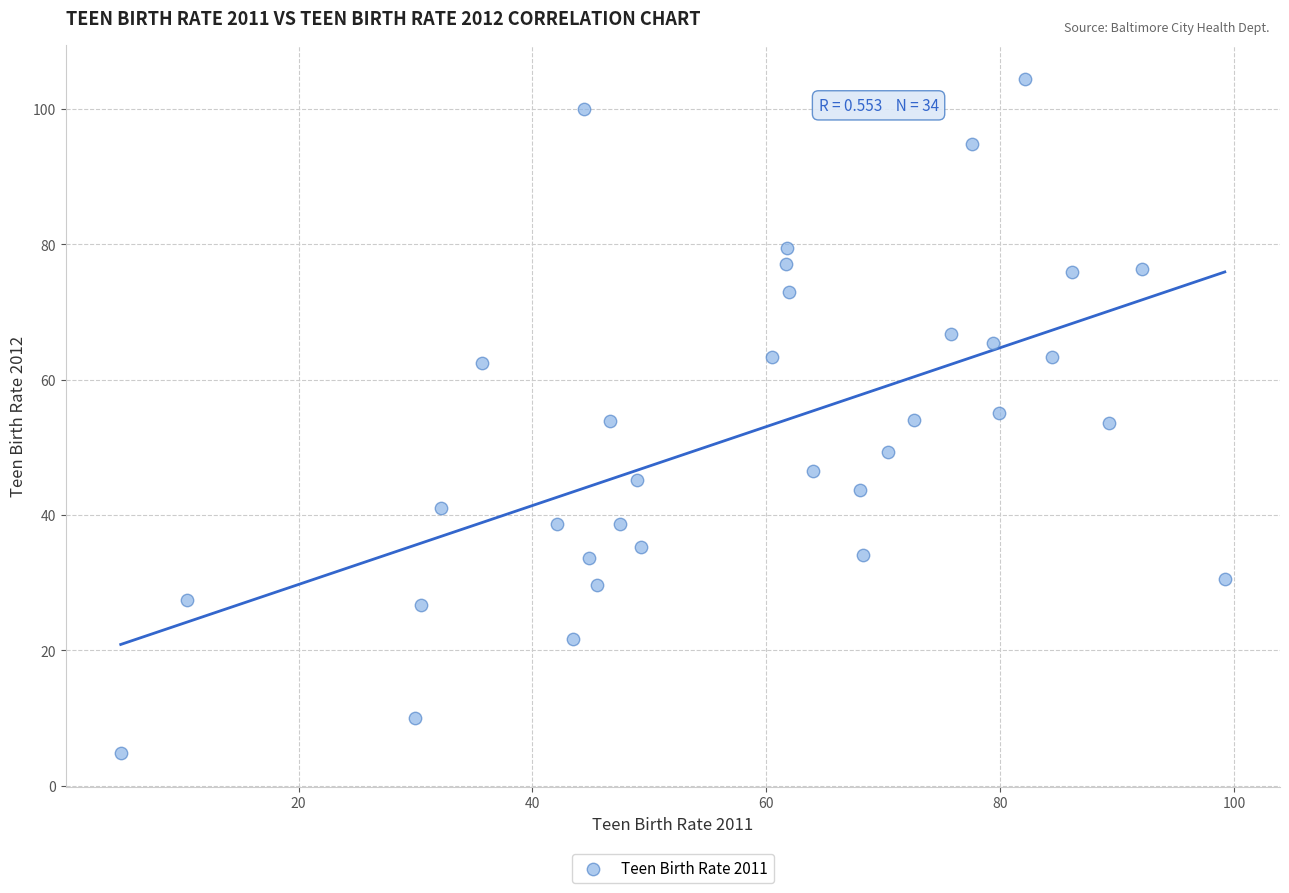

What is the range of Y values (max minus min)?

99.7